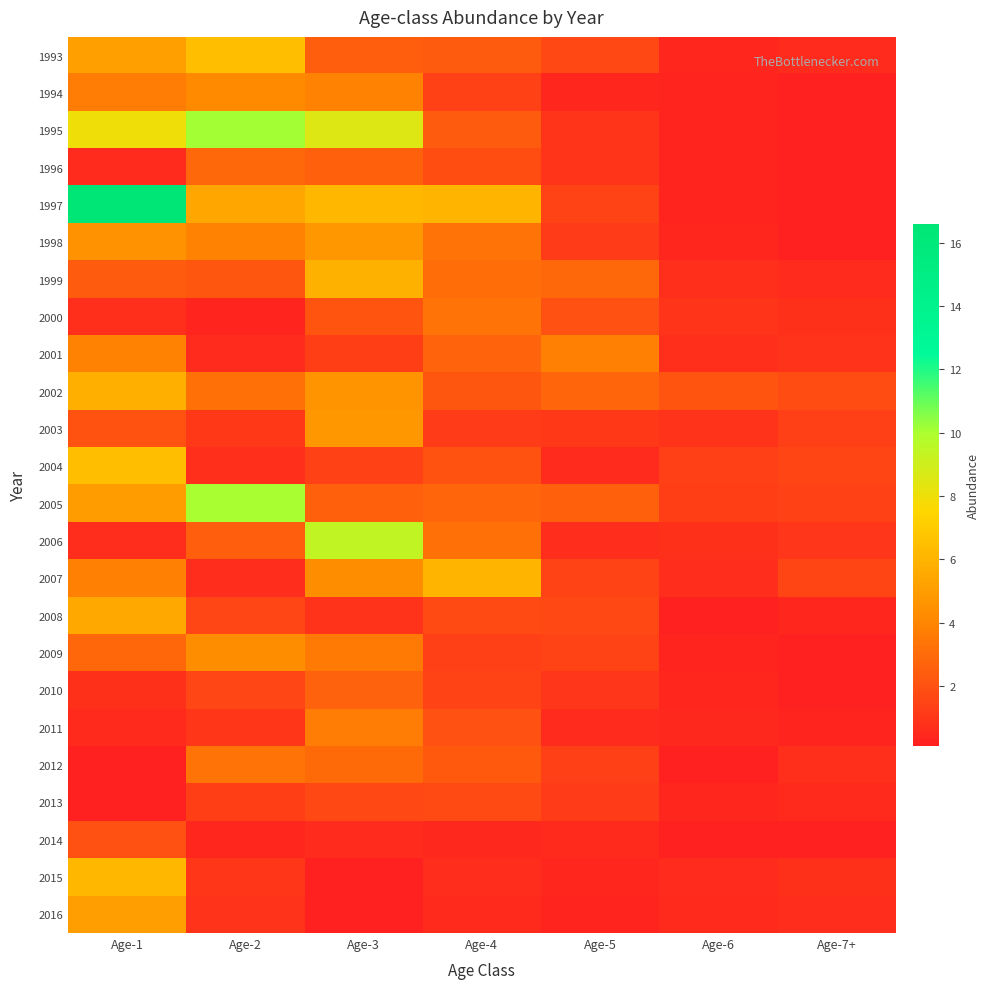

At how many categories does at least one series exceed 3?

5